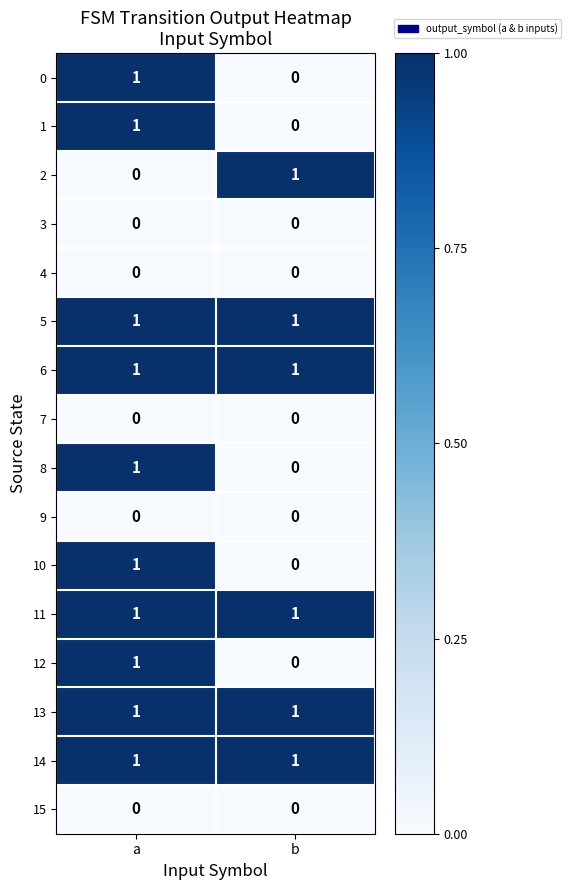

What is the total value across all series at a?

10